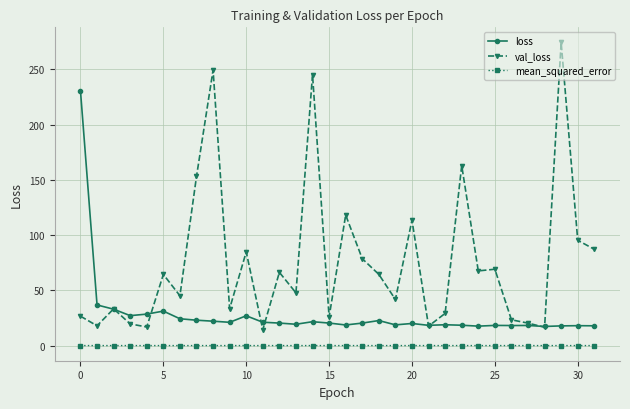

What is the minimum value for loss?

17.3